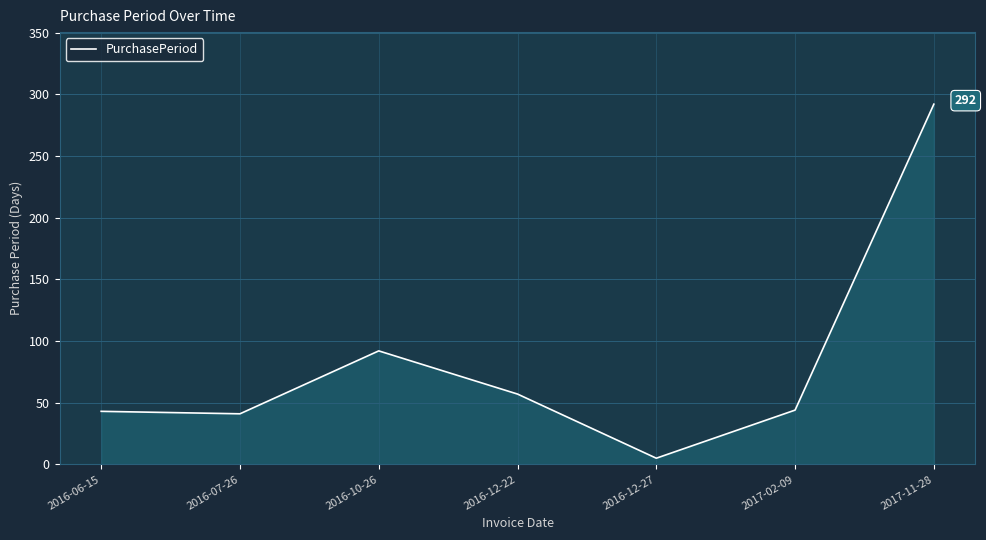

At which category does the chart reach its peak across all series?

2017-11-28